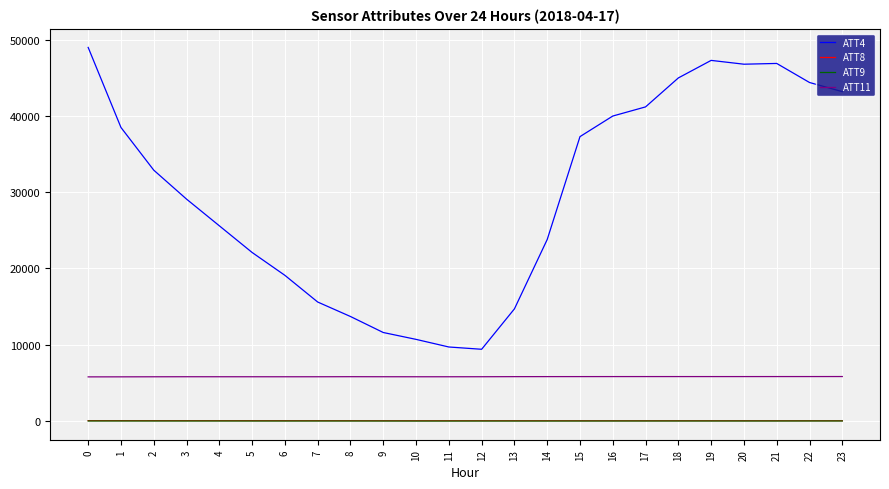

Which series has the largest total across all categories?

ATT4